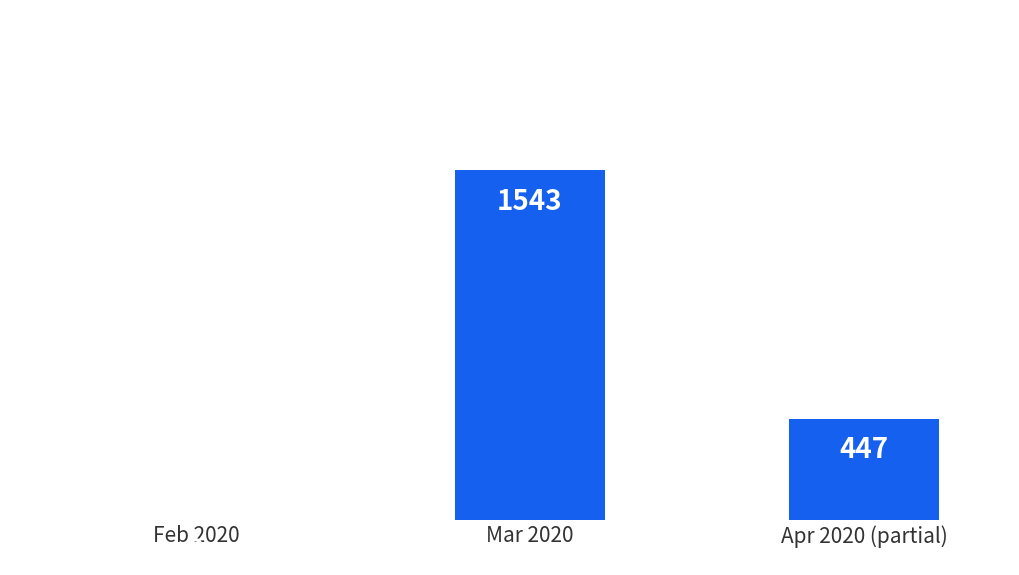

What is the ratio of the value at Mar 2020 to the value at Apr 2020 (partial)?

3.5